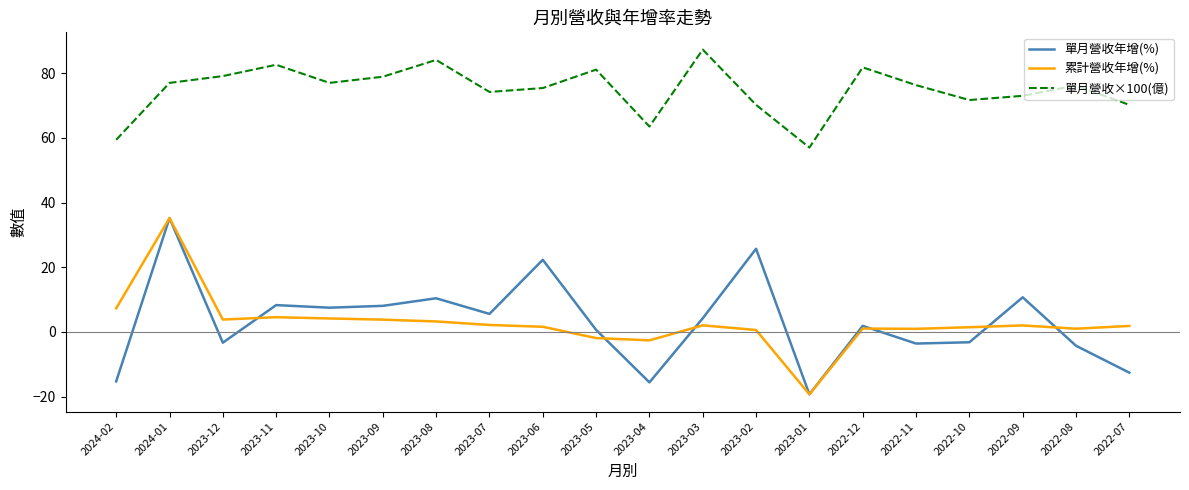

At 2023-04, list the series in order from largest to smallest.

單月營收×100(億), 累計營收年增(%), 單月營收年增(%)